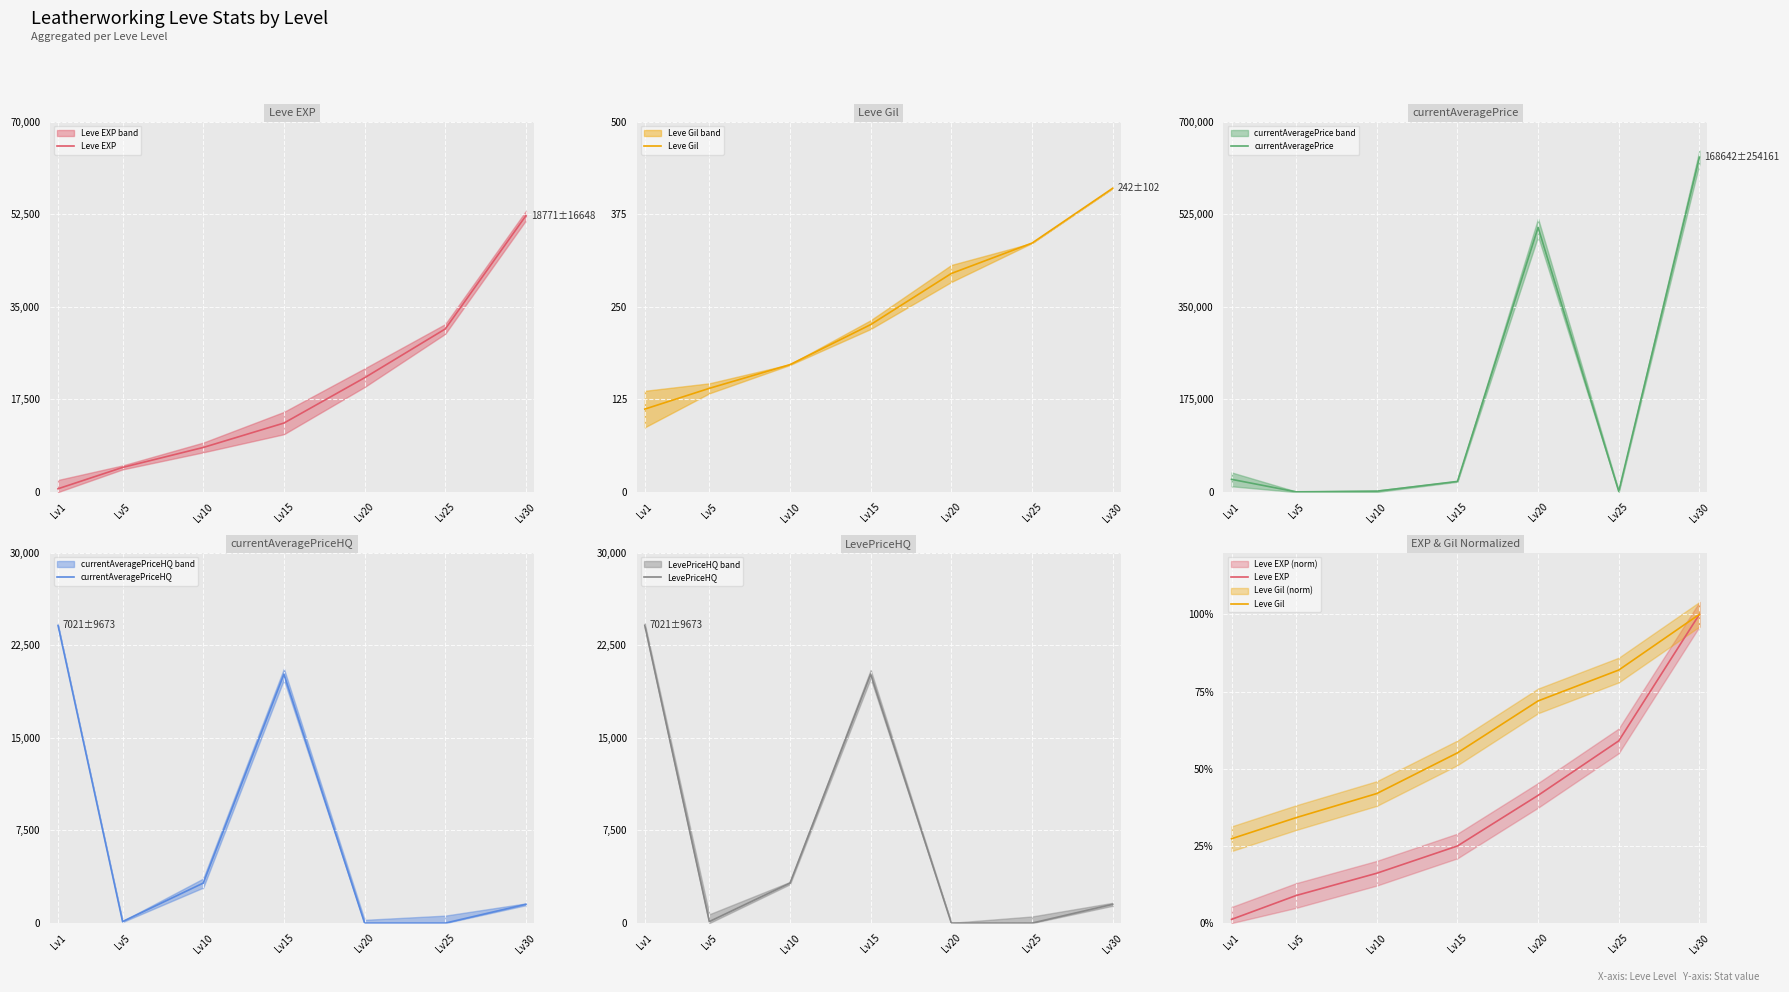

The value of currentAveragePrice at Lv1 is 24100.0. True or false?

True